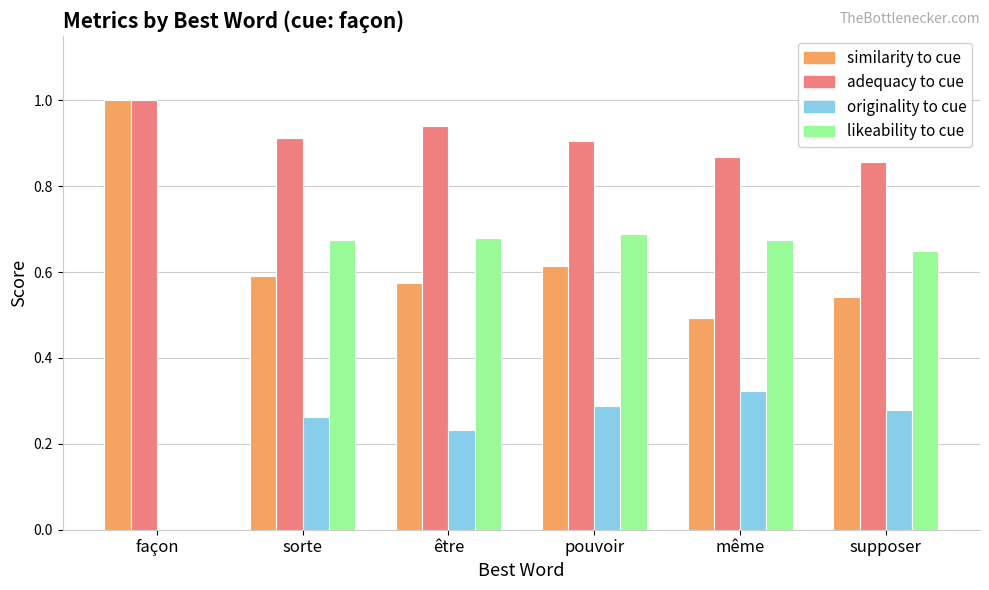

Which label corresponds to the largest value in the chart?

façon